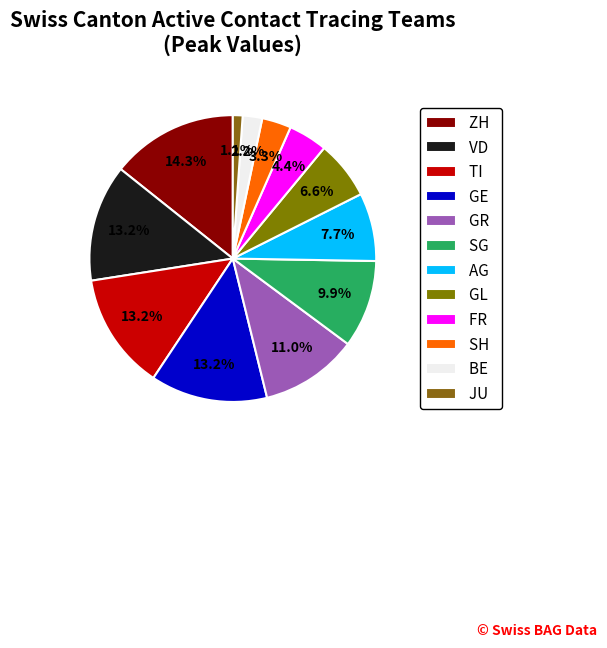

Which category has the biggest portion of the pie?

ZH